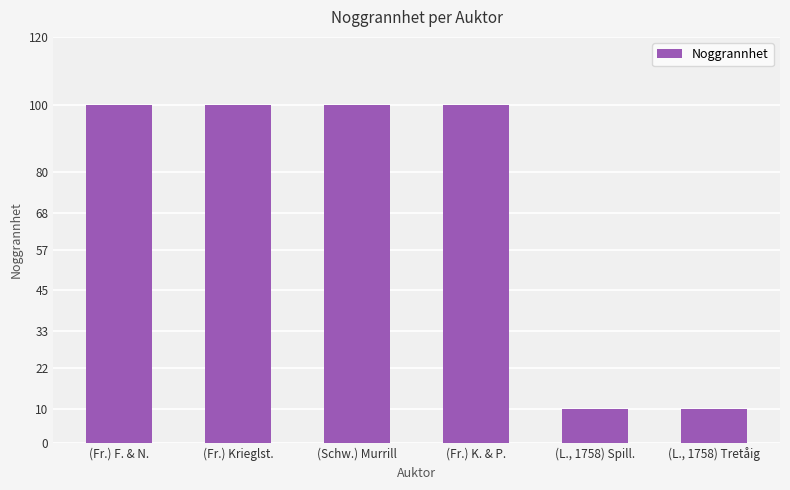

What is the sum of the values at (Fr.) F. & N. and (Fr.) K. & P.?

200